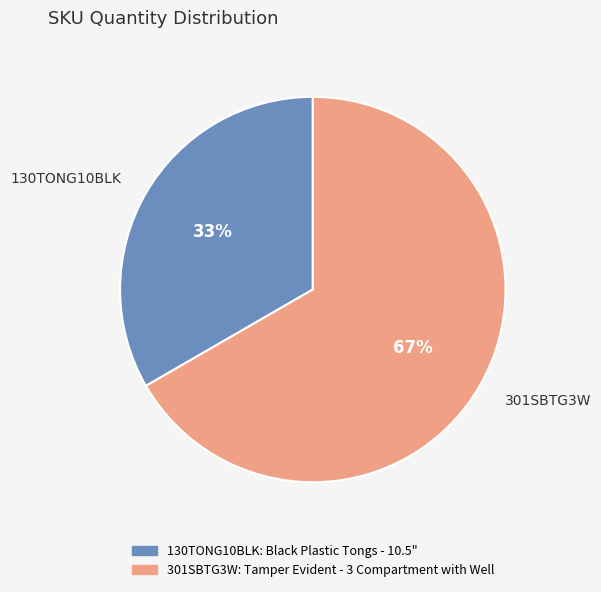

Do 301SBTG3W and 130TONG10BLK together represent more than half of the pie?

Yes